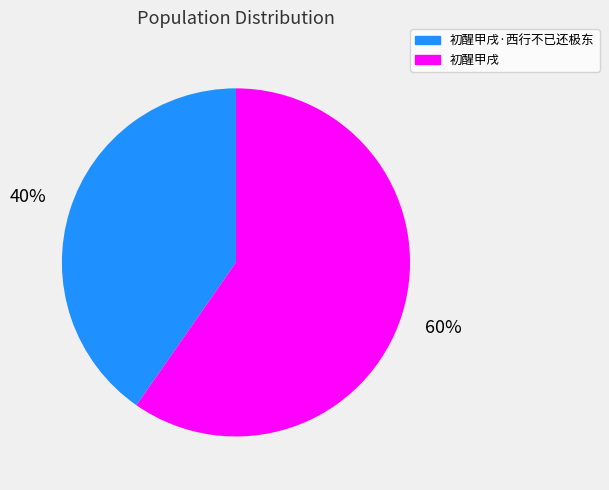

Is there any slice that represents more than half of the pie?

Yes